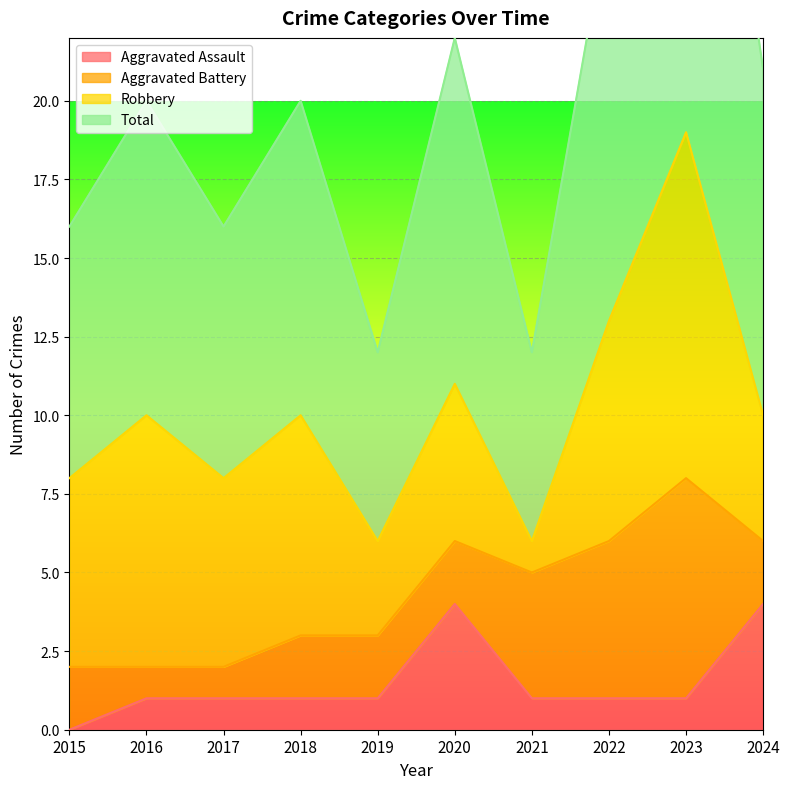

What is the sum of the Aggravated Assault values at 2023 and 2017?

2